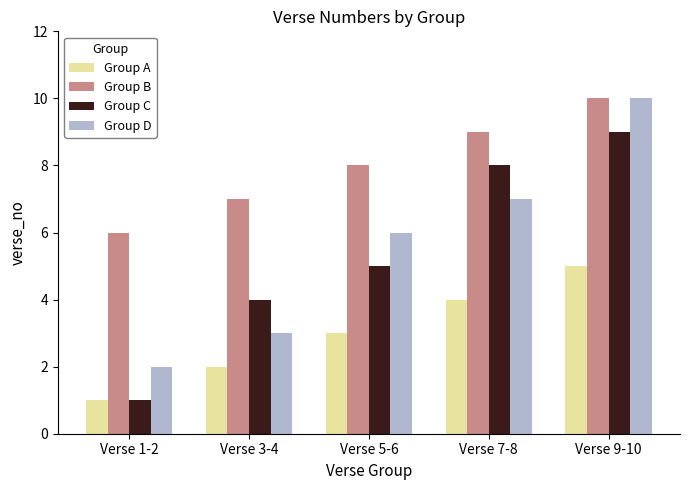

True or false: Group A has a value of 7 at Verse 9-10.

False